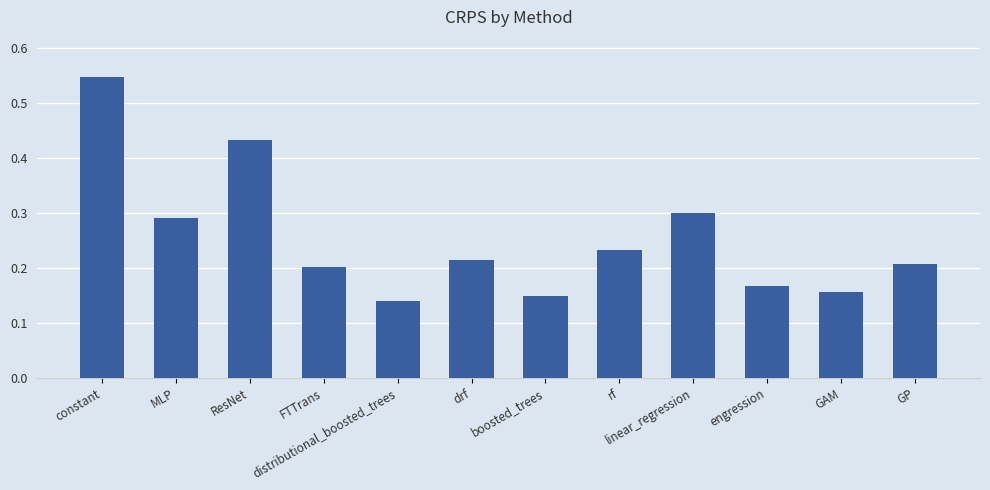

What is the sum of all values?

3.0